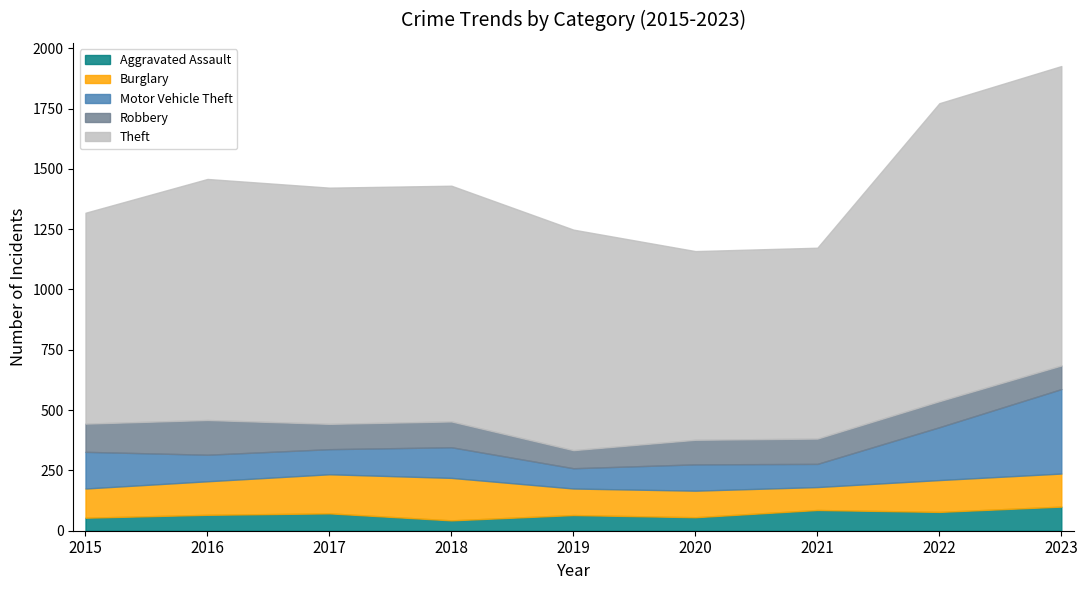

Is it true that Motor Vehicle Theft equals 29 at 2017?

False